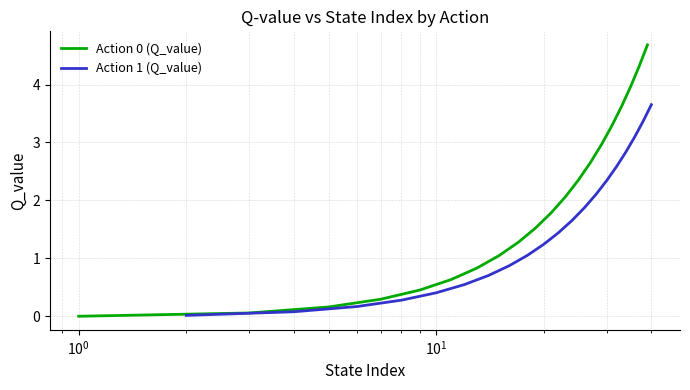

List the series in order of their overall mean, lowest first.

Action 1 (Q_value), Action 0 (Q_value)